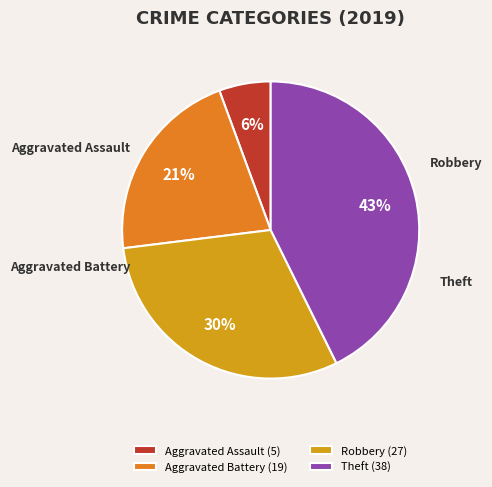

To the nearest percent, what is the combined percentage of Theft and Robbery?

73%